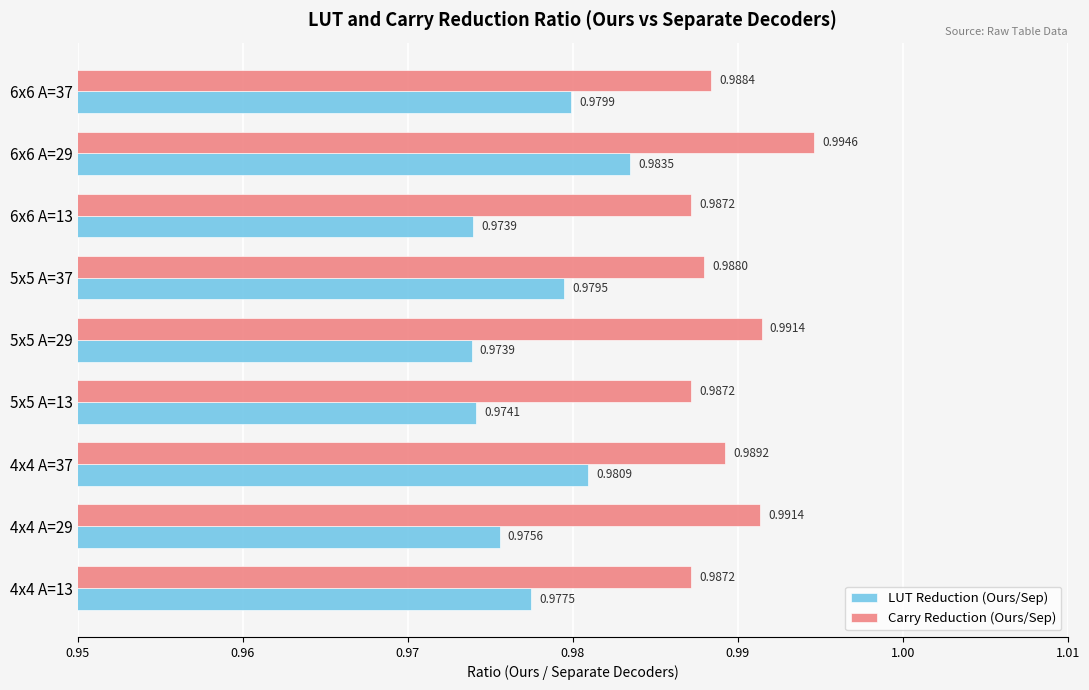

List the series in order of their peak value, highest first.

Carry Reduction (Ours/Sep), LUT Reduction (Ours/Sep)